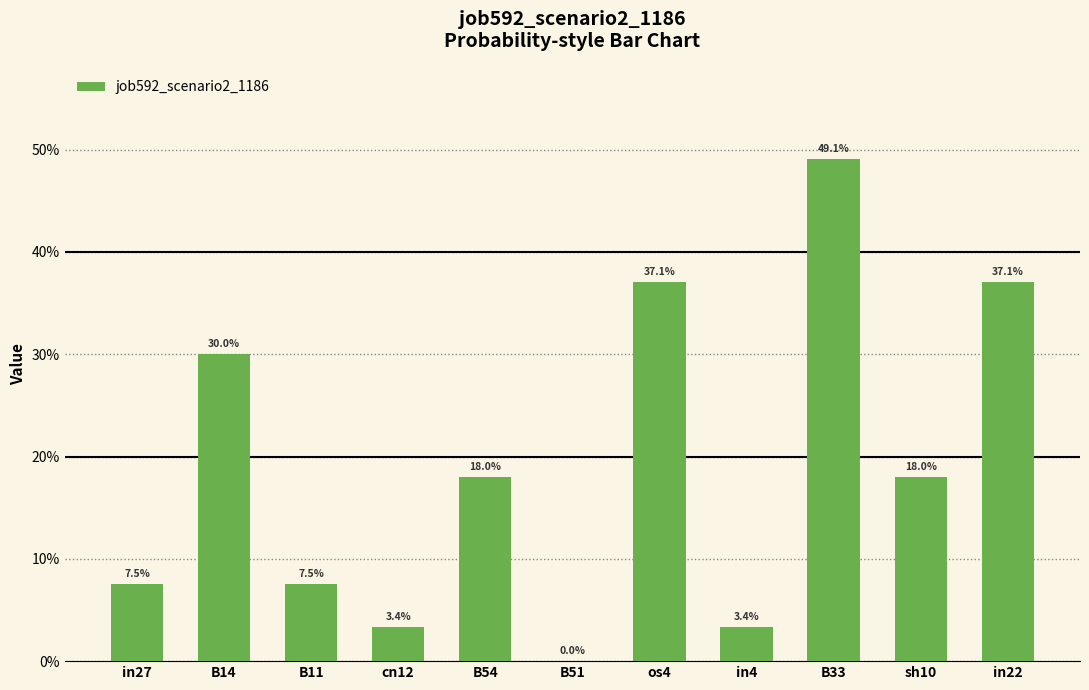

What position from the left is B33?

9